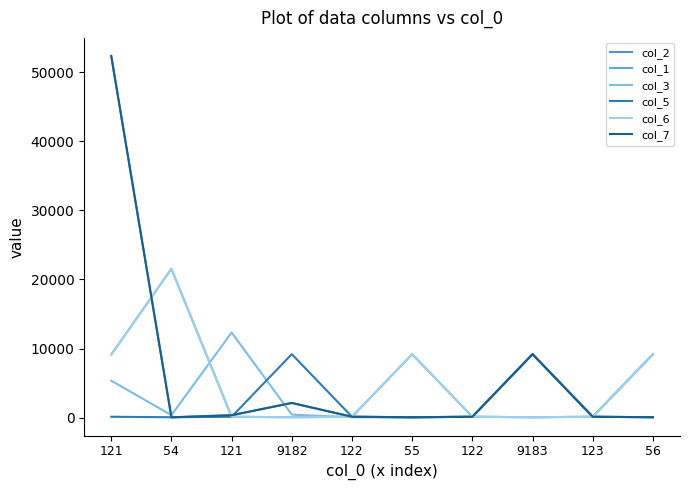

What is the sum of the col_2 values at 121 and 122?

52466